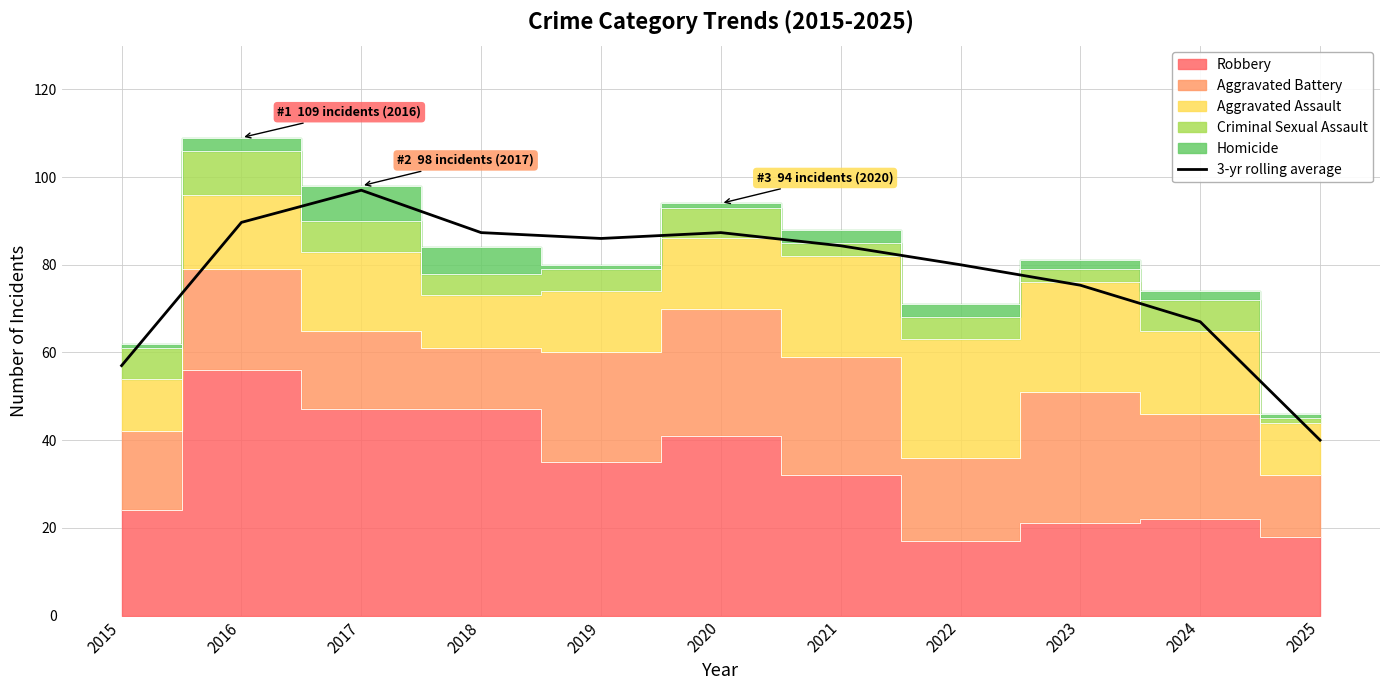

True or false: there are more than 2 points higher than both neighbors.

False